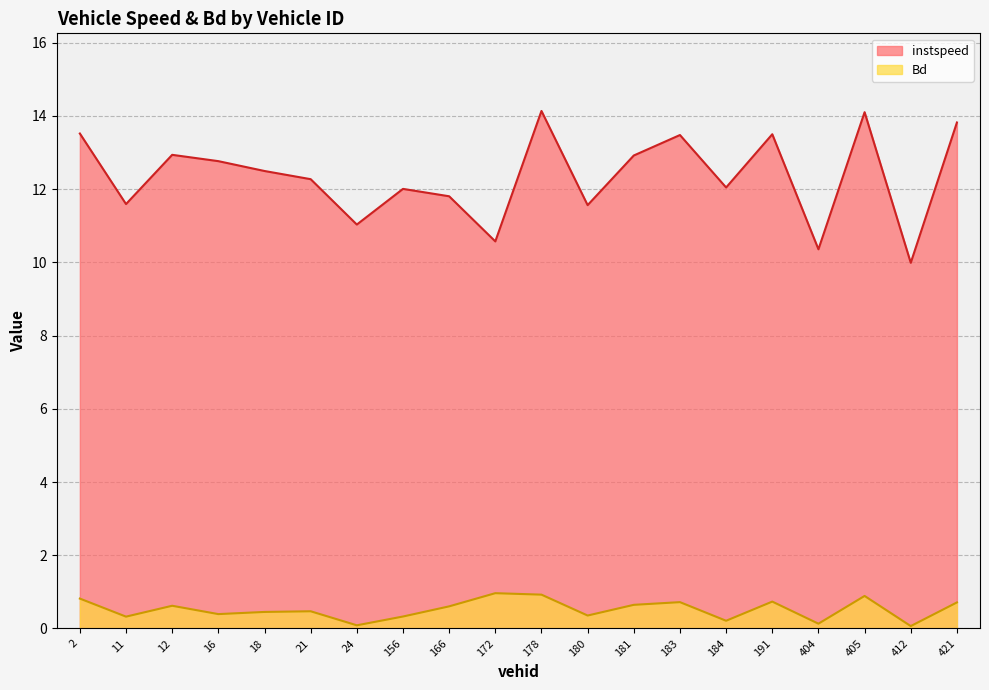

What is the difference between the second highest and second lowest values in the instspeed series?

3.7